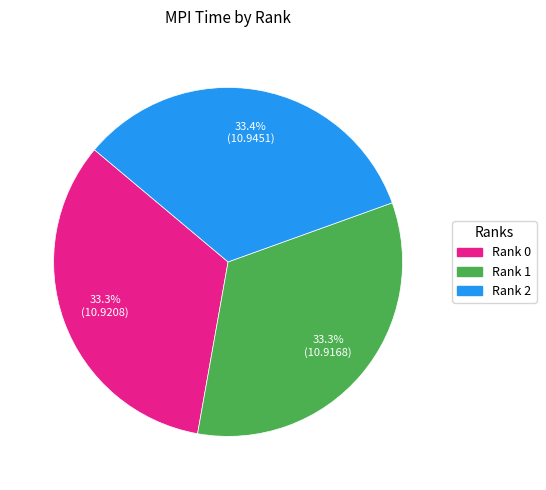

Is there a majority slice in this chart?

No